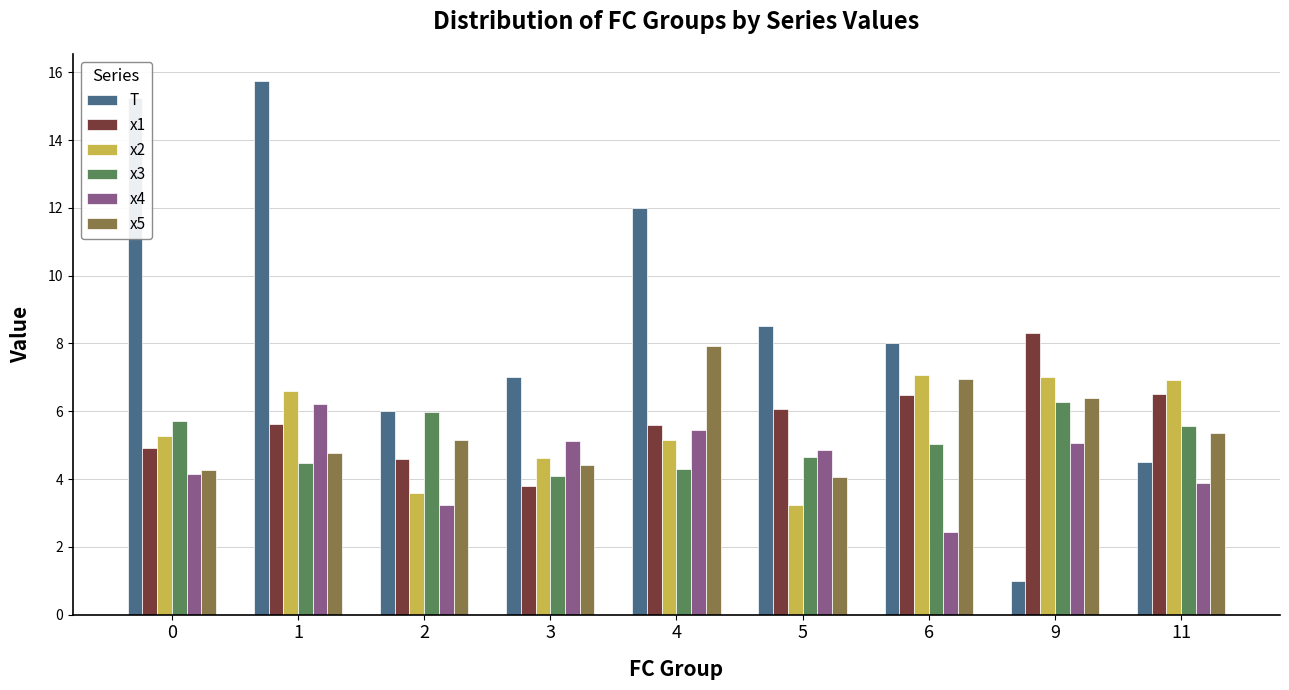

Which category has the highest value across all series?

1